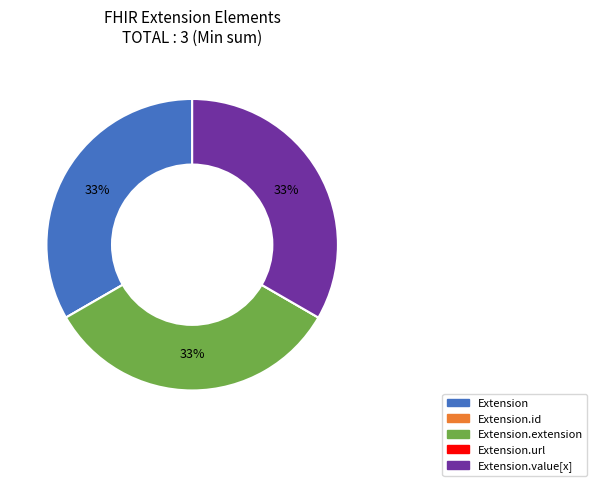

Is there a majority slice in this chart?

No